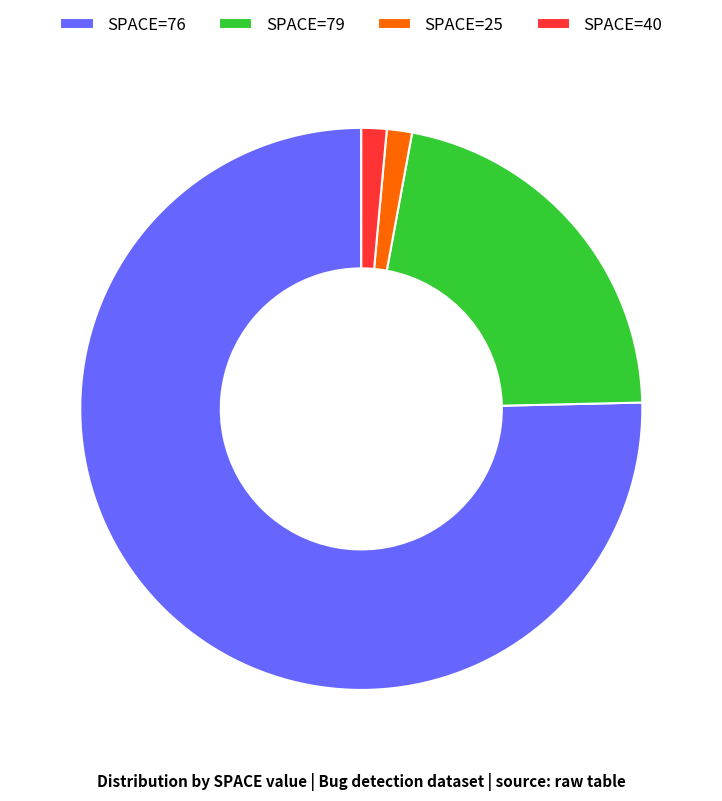

Between SPACE=79 and SPACE=40, which is larger?

SPACE=79